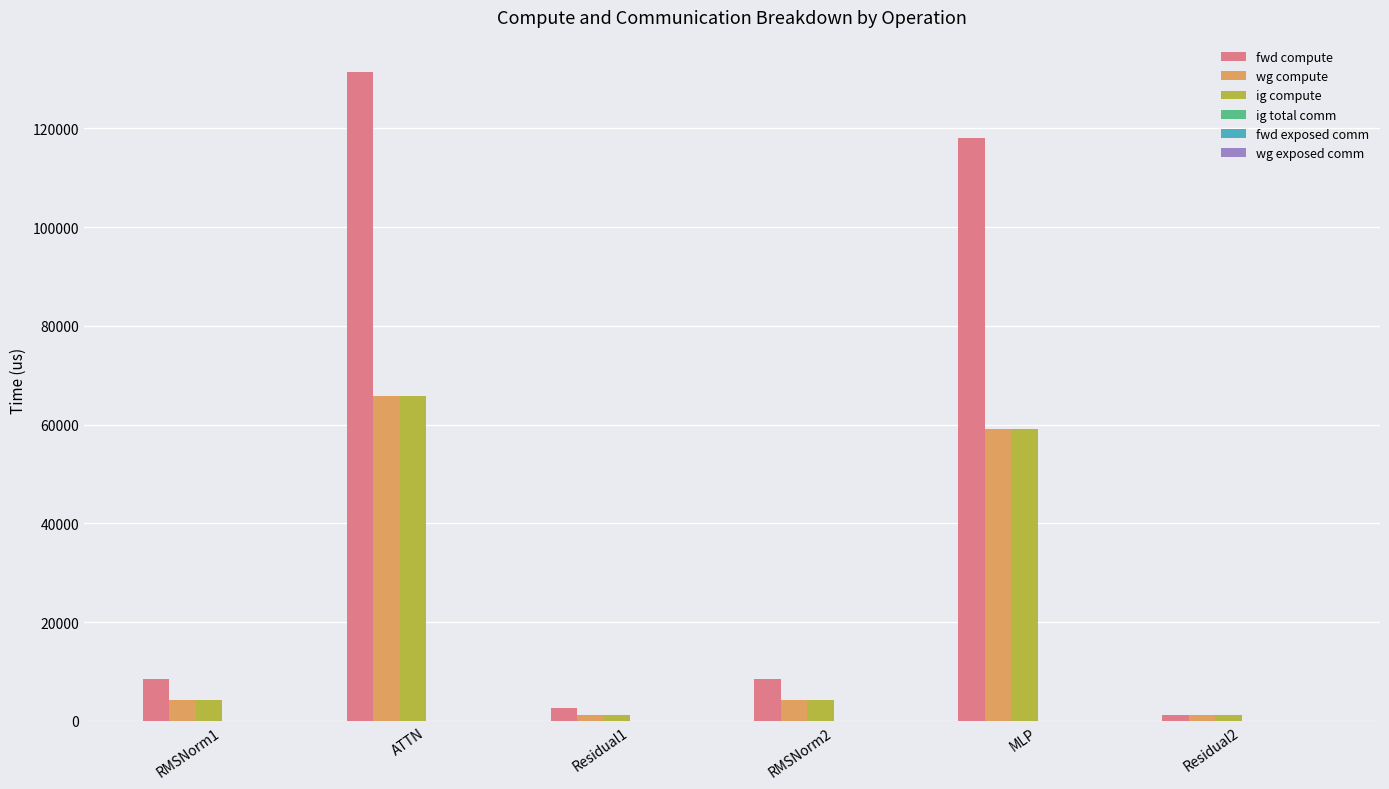

Is it true that ig compute equals 1264.3 at Residual1?

True